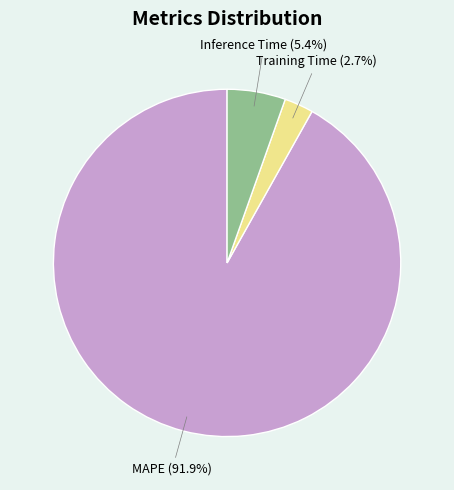

To the nearest percent, what portion does MAPE represent?

92%